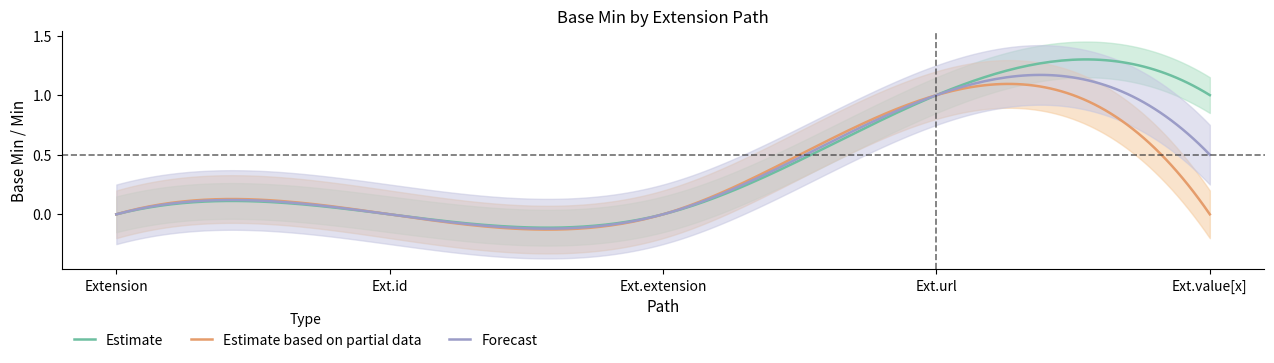

Which series has the largest range (max minus min)?

Estimate based on partial data